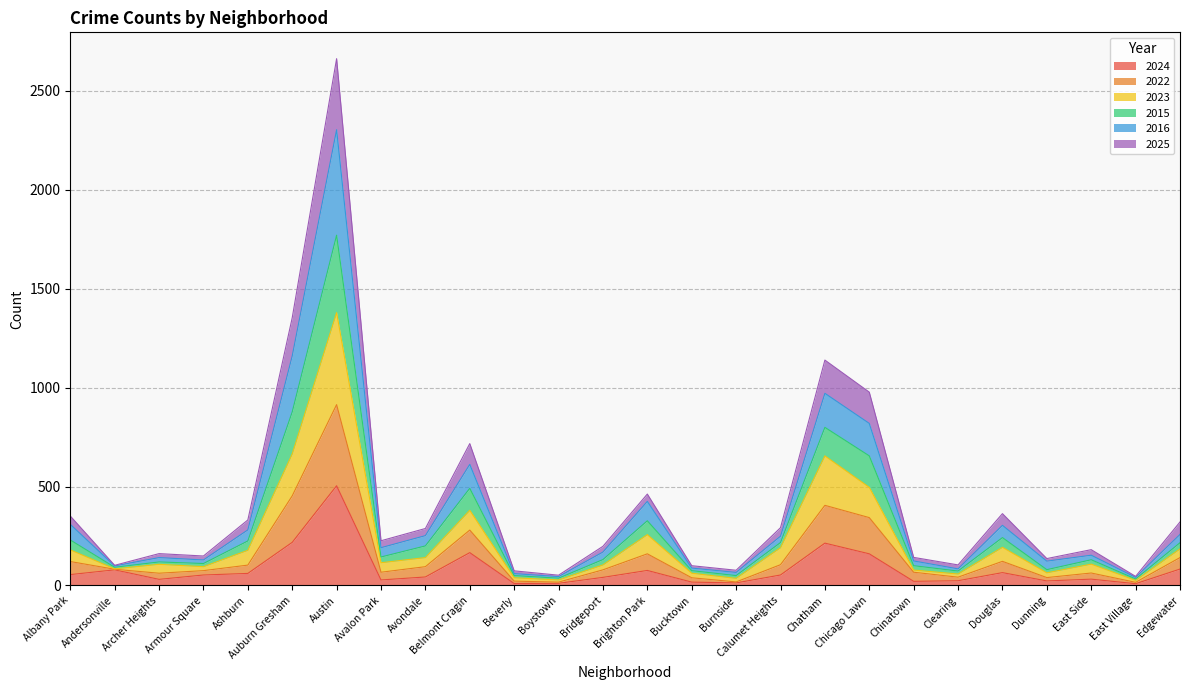

Is it true that 2023 equals 65 at Beverly?

False